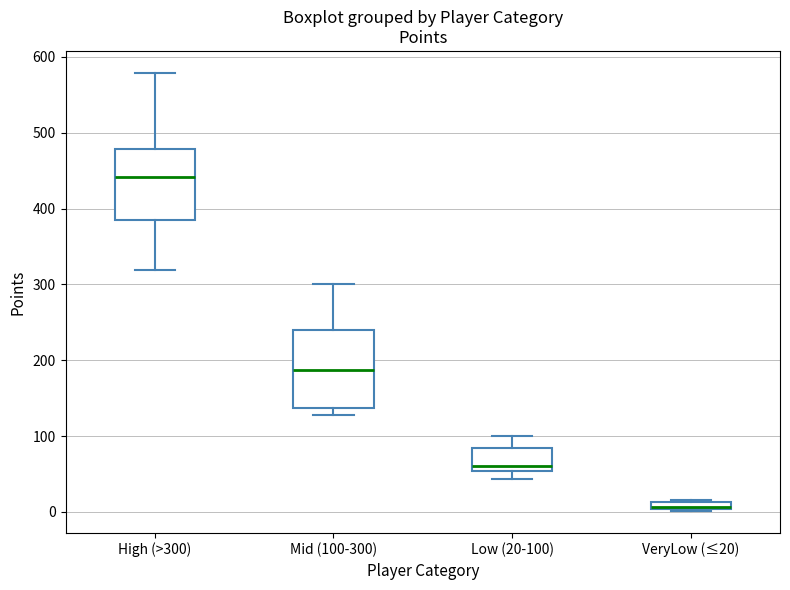

Which box's median line is the highest?

High (>300)